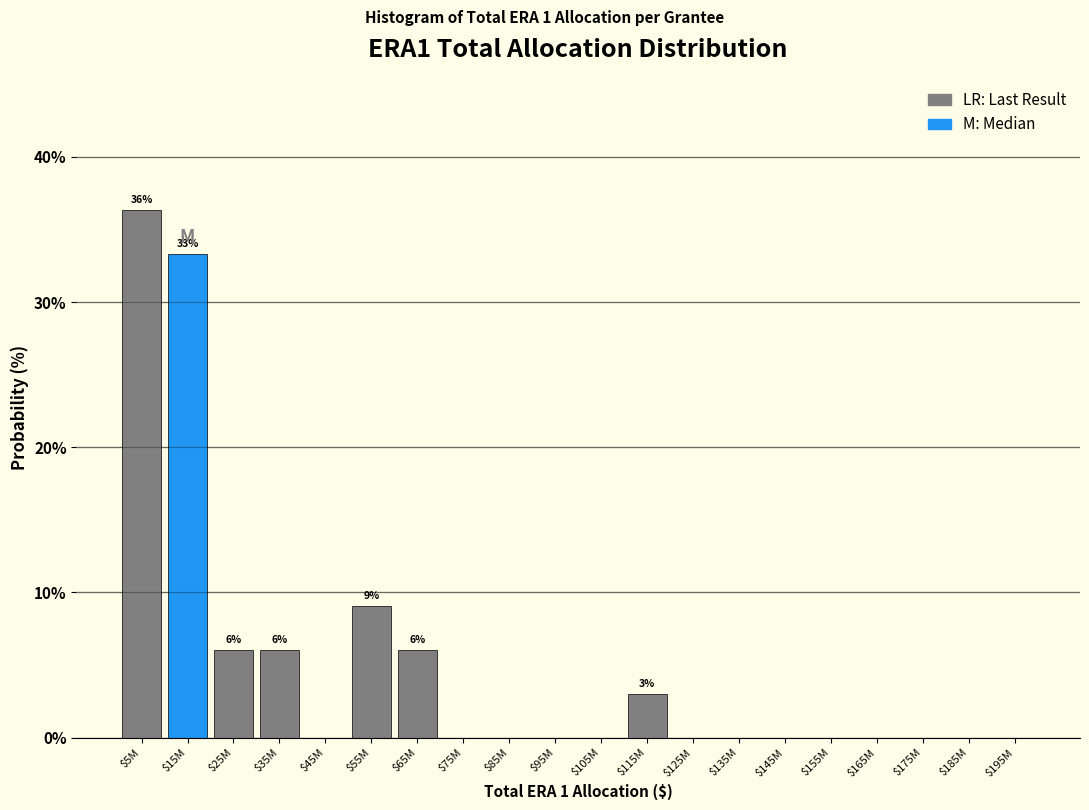

What is the approximate value at $55M?

9.1